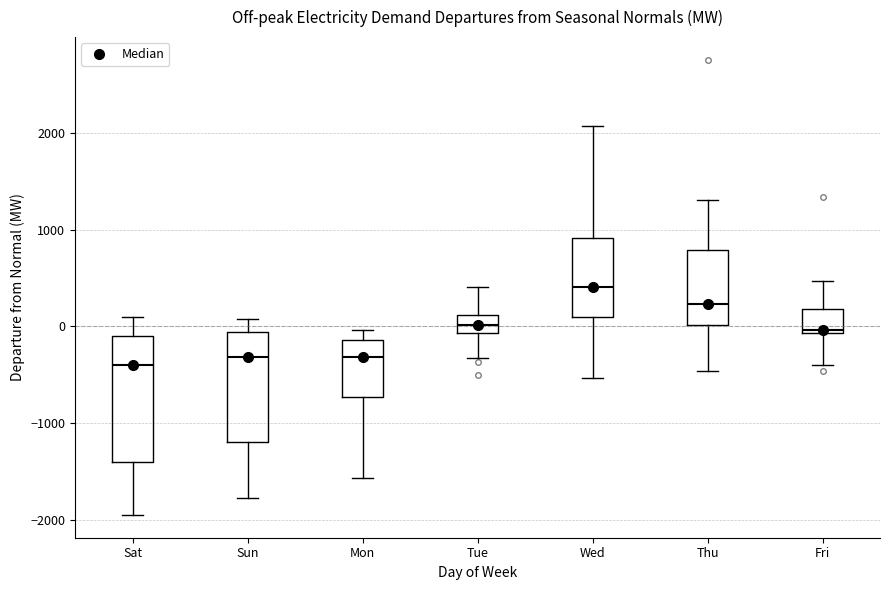

Which box's median line is the highest?

Wed